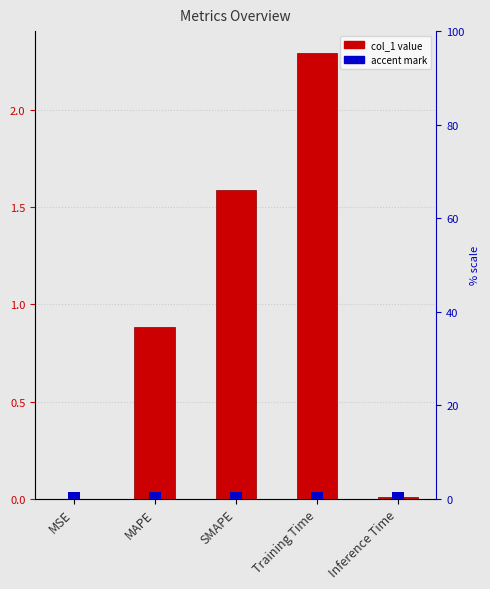

What position from the right is MSE?

5